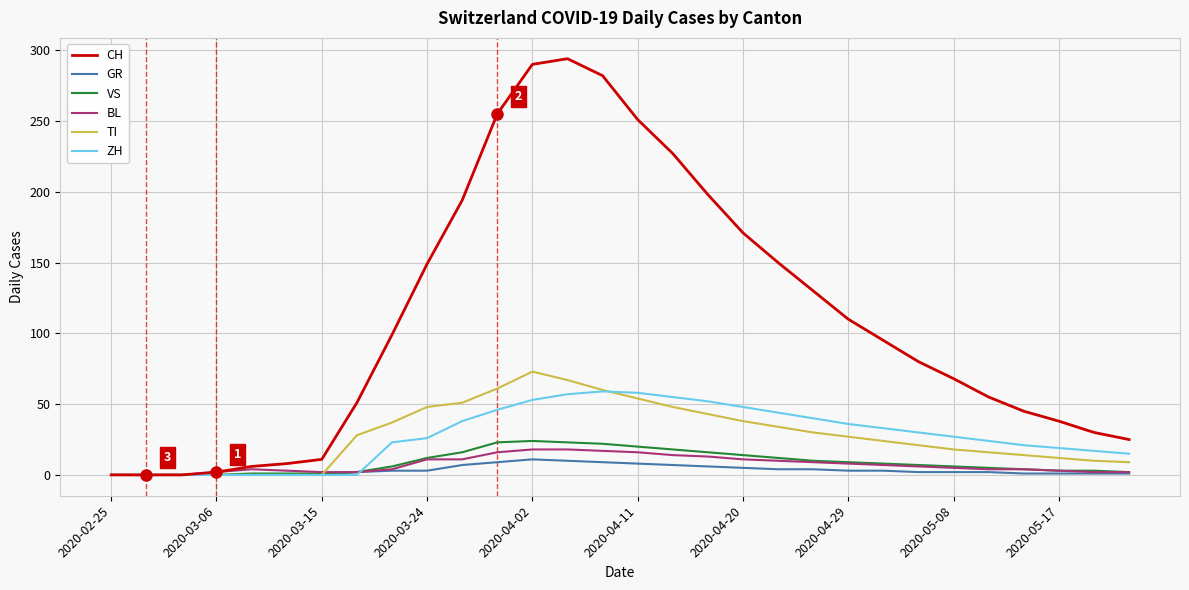

Which series has the largest total across all categories?

CH